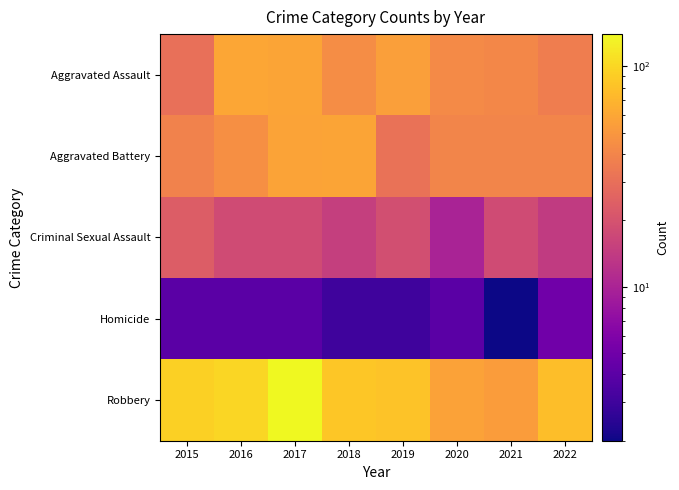

Reading left to right, list all the values displayed in this chart.

Aggravated Assault: 2015=30	2016=60	2017=59	2018=44	2019=55	2020=43	2021=41	2022=36
Aggravated Battery: 2015=39	2016=46	2017=58	2018=59	2019=31	2020=40	2021=40	2022=40
Criminal Sexual Assault: 2015=23	2016=18	2017=18	2018=15	2019=19	2020=10	2021=18	2022=14
Homicide: 2015=4	2016=4	2017=4	2018=3	2019=3	2020=4	2021=2	2022=5
Robbery: 2015=93	2016=100	2017=140	2018=84	2019=81	2020=57	2021=53	2022=78